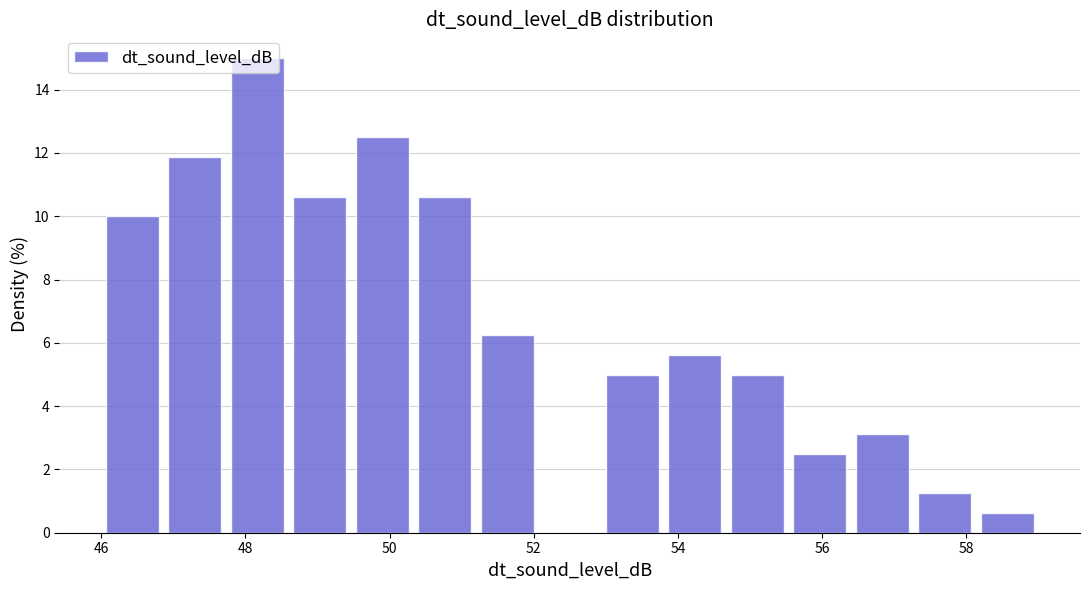

Which range on the x-axis has the tallest bar?

47.8 to 48.6